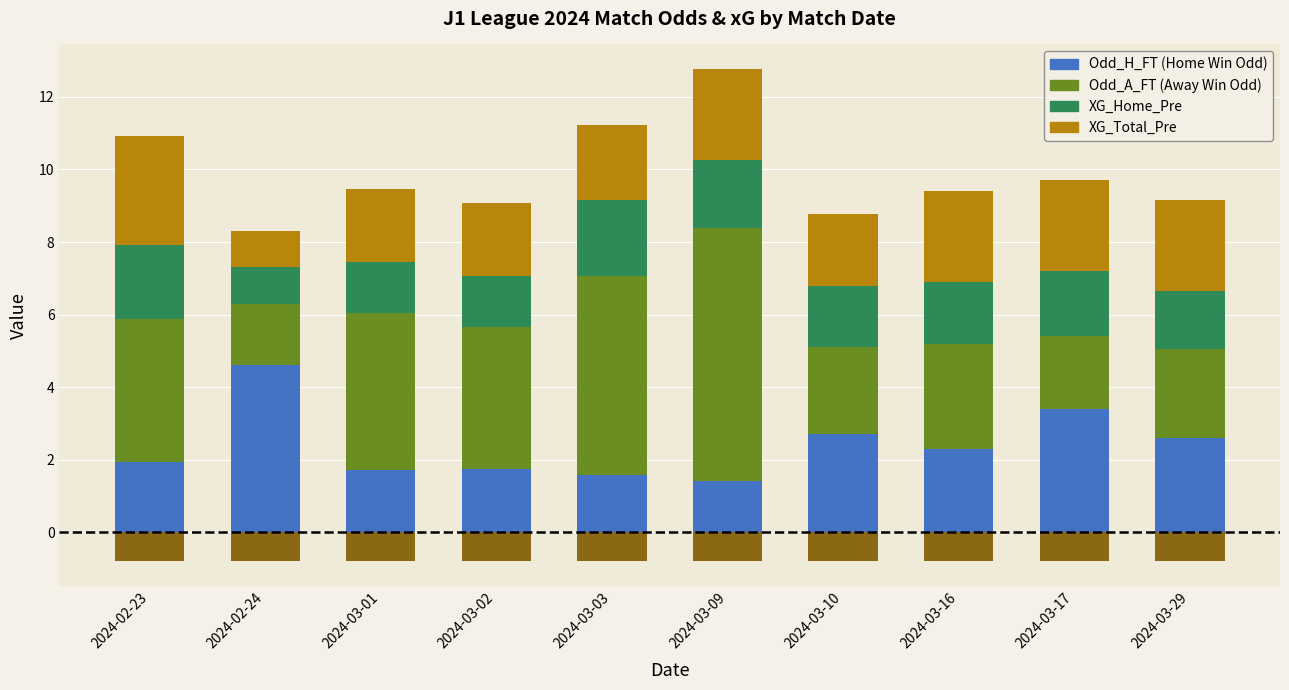

What is the minimum value for XG_Home_Pre?

1.0